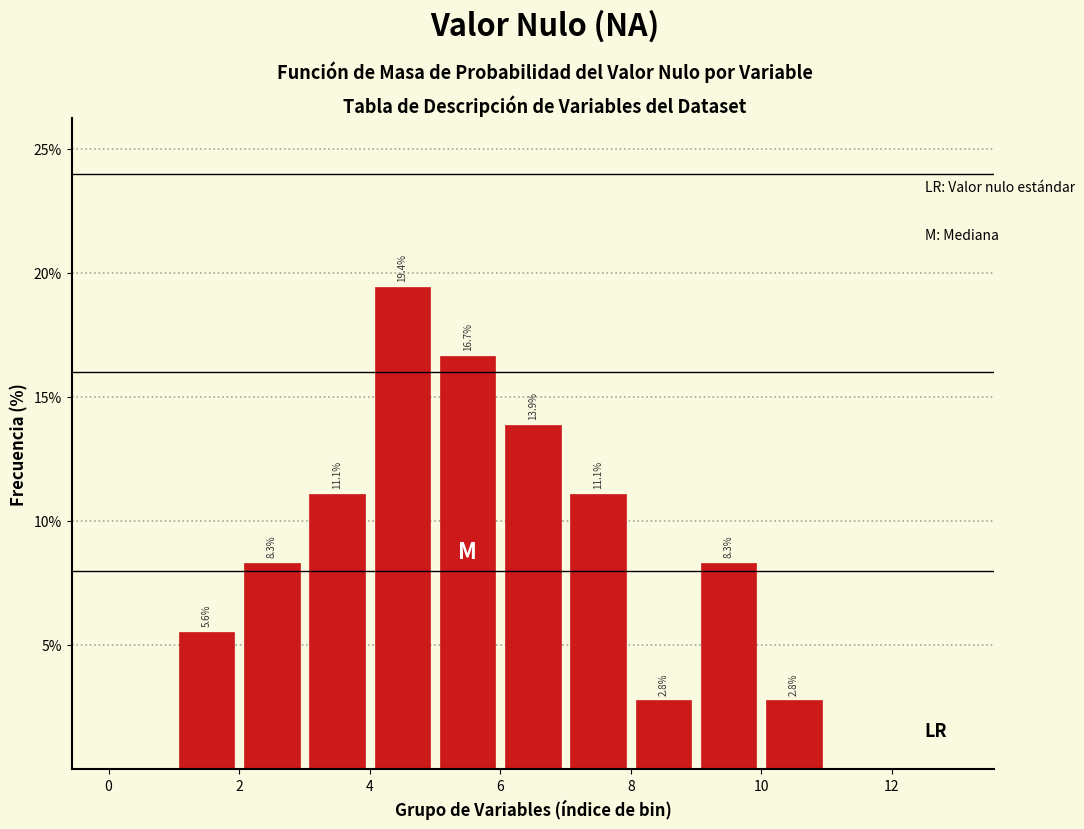

Which range on the x-axis has the tallest bar?

4 to 5